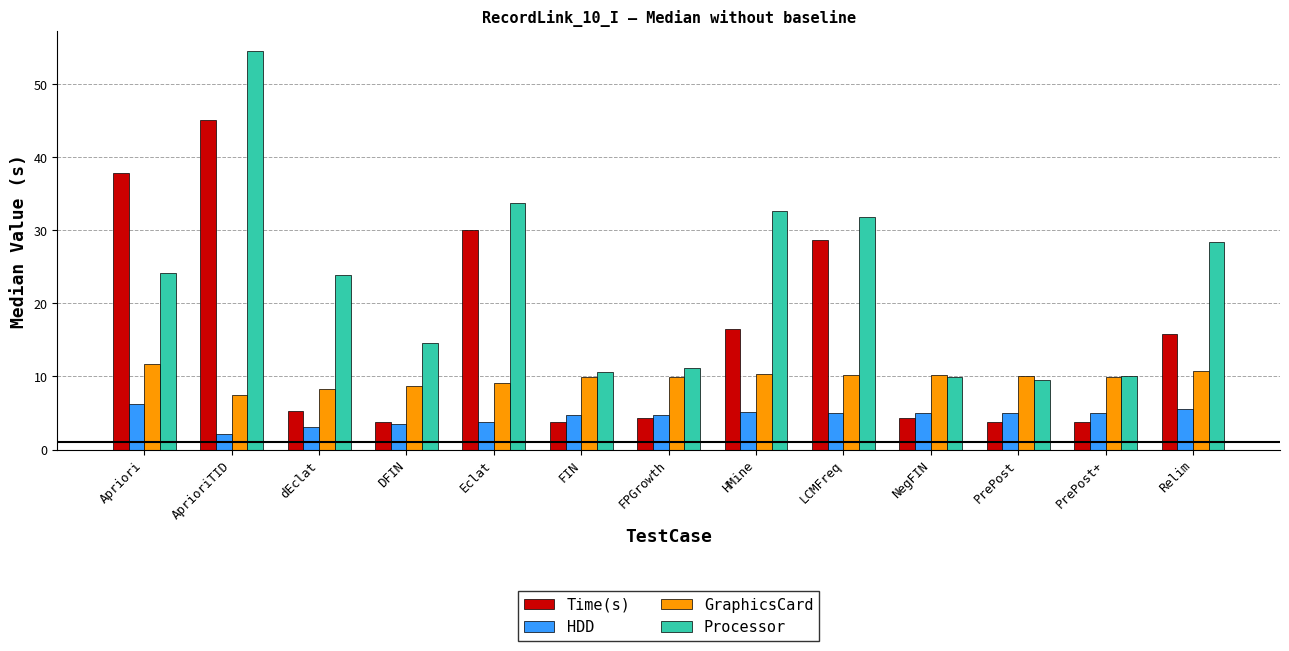

What is the difference between the highest and lowest values at AprioriTID?

52.5